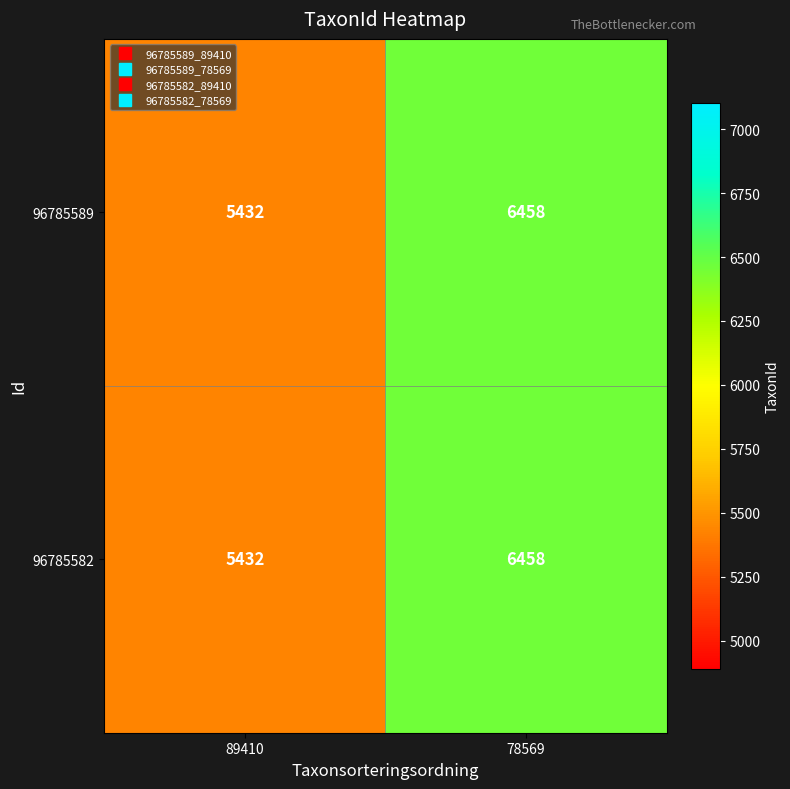

What value does the 96785582 series have at 89410?

5432